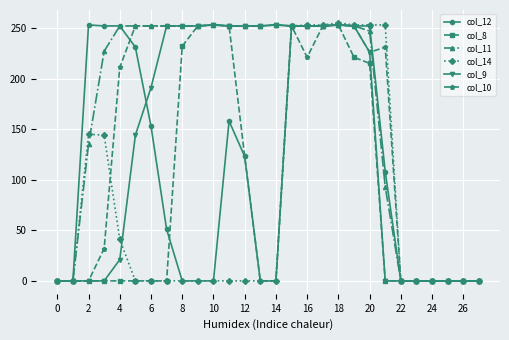

Does the chart display data point markers on the line(s)?

Yes